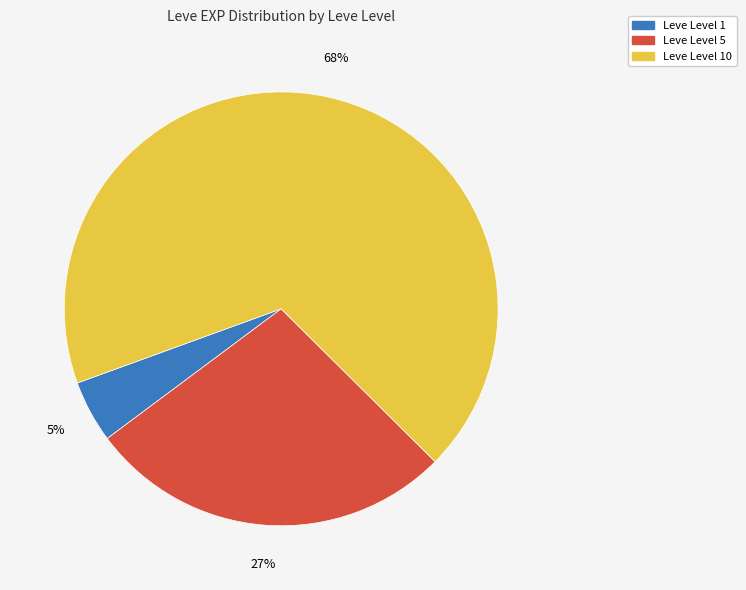

How many slices are in this pie chart?

3